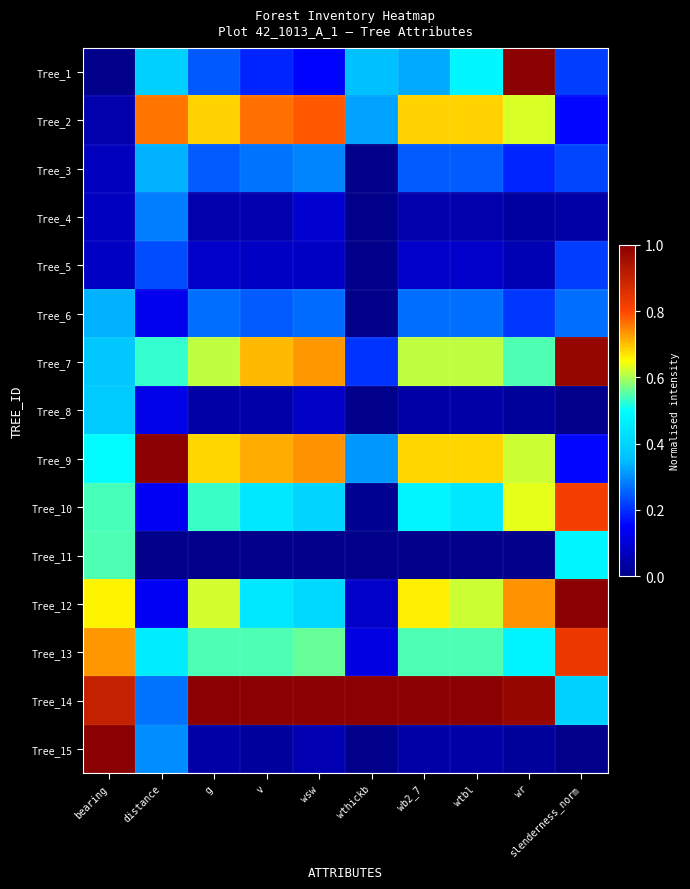

Reading left to right, what are all the values shown in this chart?

Tree_1: bearing=0.0	distance=0.4	g=0.2	v=0.2	wsw=0.2	wthickb=0.4	wb2_7=0.3	wtbl=0.5	wr=1.0	slenderness_norm=0.2
Tree_2: bearing=0.0	distance=0.8	g=0.7	v=0.8	wsw=0.8	wthickb=0.3	wb2_7=0.7	wtbl=0.7	wr=0.6	slenderness_norm=0.2
Tree_3: bearing=0.1	distance=0.3	g=0.2	v=0.3	wsw=0.3	wthickb=0.0	wb2_7=0.2	wtbl=0.2	wr=0.2	slenderness_norm=0.2
Tree_4: bearing=0.1	distance=0.3	g=0.0	v=0.0	wsw=0.1	wthickb=0.0	wb2_7=0.0	wtbl=0.0	wr=0.0	slenderness_norm=0.0
Tree_5: bearing=0.1	distance=0.2	g=0.1	v=0.1	wsw=0.1	wthickb=0.0	wb2_7=0.1	wtbl=0.1	wr=0.1	slenderness_norm=0.2
Tree_6: bearing=0.3	distance=0.1	g=0.3	v=0.2	wsw=0.3	wthickb=0.0	wb2_7=0.3	wtbl=0.3	wr=0.2	slenderness_norm=0.3
Tree_7: bearing=0.4	distance=0.5	g=0.6	v=0.7	wsw=0.7	wthickb=0.2	wb2_7=0.6	wtbl=0.6	wr=0.5	slenderness_norm=1.0
Tree_8: bearing=0.4	distance=0.1	g=0.0	v=0.0	wsw=0.1	wthickb=0.0	wb2_7=0.0	wtbl=0.0	wr=0.0	slenderness_norm=0.0
Tree_9: bearing=0.5	distance=1.0	g=0.7	v=0.7	wsw=0.7	wthickb=0.3	wb2_7=0.7	wtbl=0.7	wr=0.6	slenderness_norm=0.2
Tree_10: bearing=0.5	distance=0.1	g=0.5	v=0.4	wsw=0.4	wthickb=0.0	wb2_7=0.5	wtbl=0.4	wr=0.6	slenderness_norm=0.8
Tree_11: bearing=0.5	distance=0.0	g=0.0	v=0.0	wsw=0.0	wthickb=0.0	wb2_7=0.0	wtbl=0.0	wr=0.0	slenderness_norm=0.5
Tree_12: bearing=0.7	distance=0.1	g=0.6	v=0.4	wsw=0.4	wthickb=0.1	wb2_7=0.7	wtbl=0.6	wr=0.7	slenderness_norm=1.0
Tree_13: bearing=0.7	distance=0.5	g=0.5	v=0.5	wsw=0.6	wthickb=0.1	wb2_7=0.5	wtbl=0.5	wr=0.5	slenderness_norm=0.8
Tree_14: bearing=0.9	distance=0.3	g=1.0	v=1.0	wsw=1.0	wthickb=1.0	wb2_7=1.0	wtbl=1.0	wr=1.0	slenderness_norm=0.4
Tree_15: bearing=1.0	distance=0.3	g=0.0	v=0.0	wsw=0.1	wthickb=0.0	wb2_7=0.0	wtbl=0.0	wr=0.0	slenderness_norm=0.0